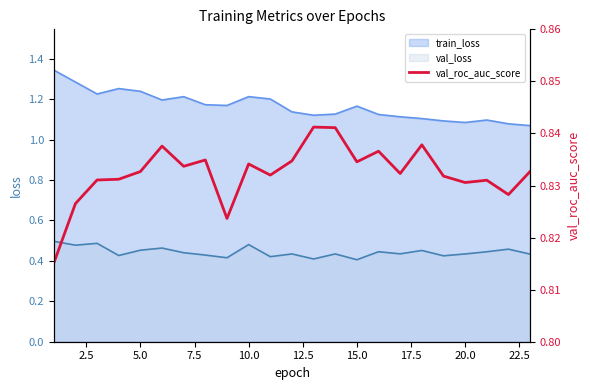

Does the chart display data point markers on the line(s)?

No